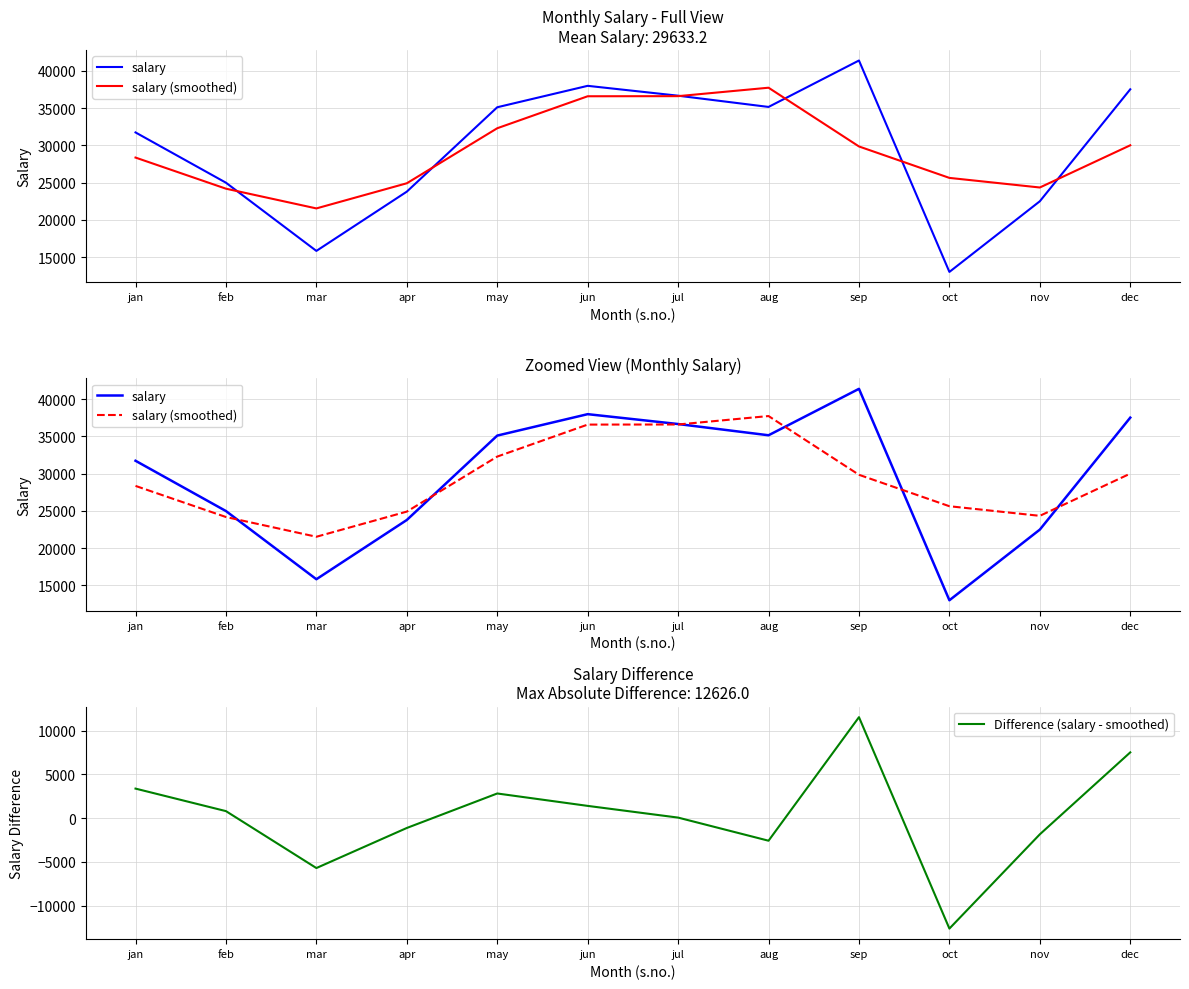

What is the spread (max minus min) of values at may?

32290.7